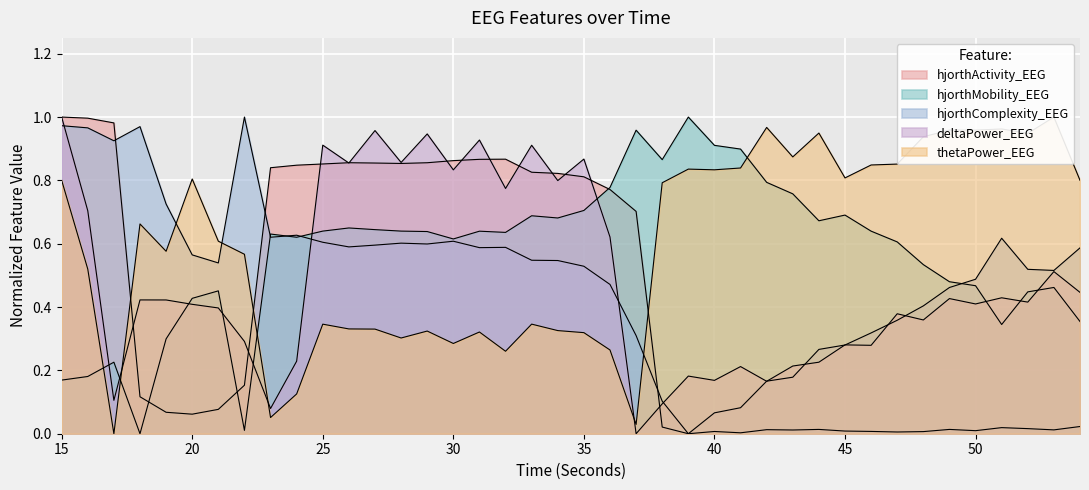

After their last crossing, which series has the higher values: hjorthComplexity_EEG or hjorthMobility_EEG?

hjorthComplexity_EEG